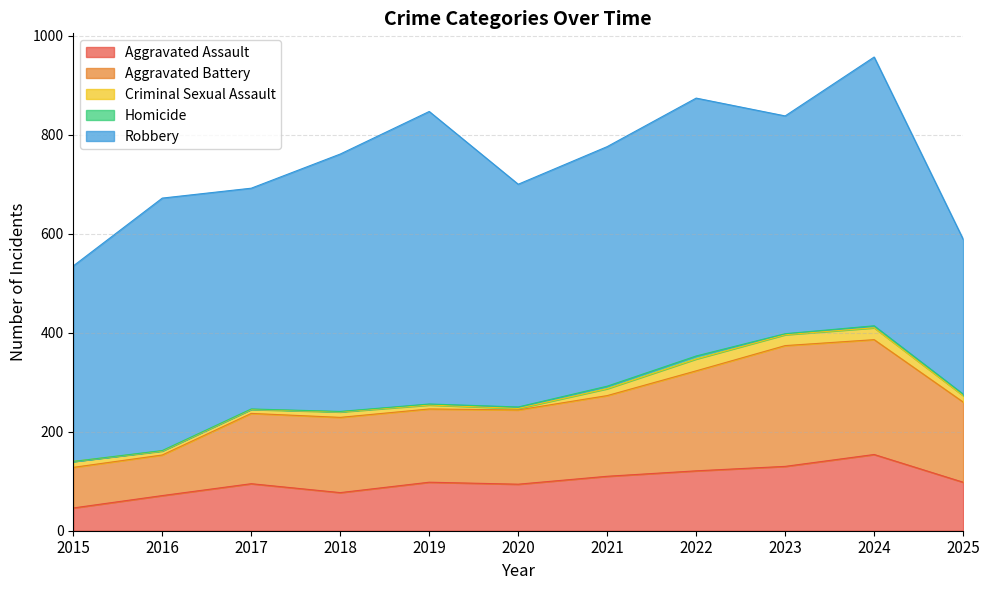

How many data points in Criminal Sexual Assault are less than 12?

5